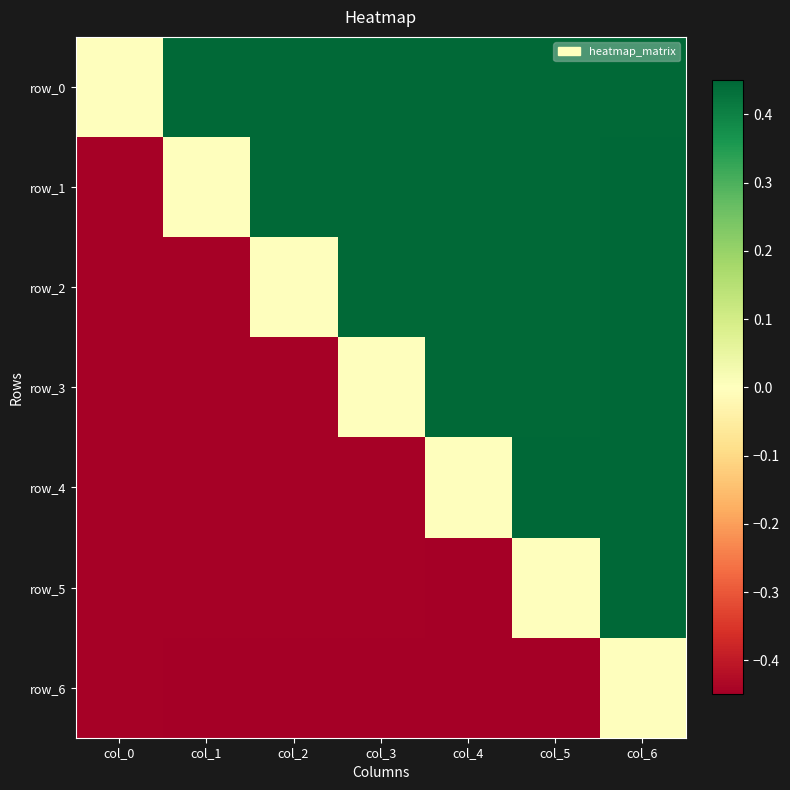

Is it true that row_6 equals -0.7 at col_5?

False